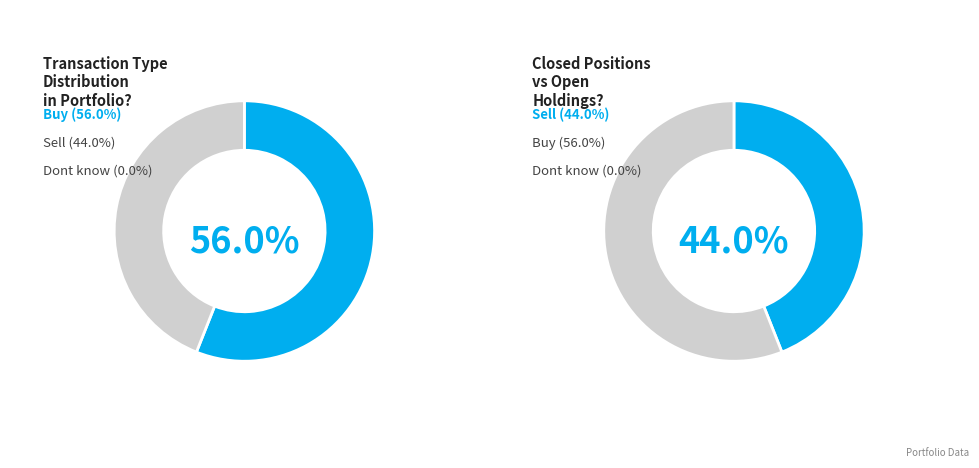

Count the number of slices in the pie.

2